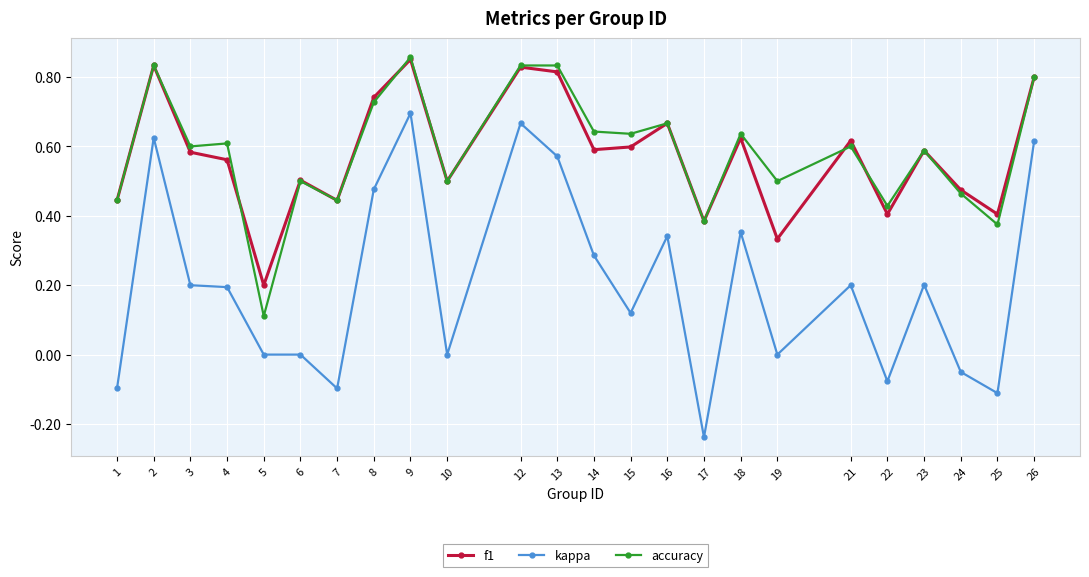

Where does the kappa series first go above 0?

2